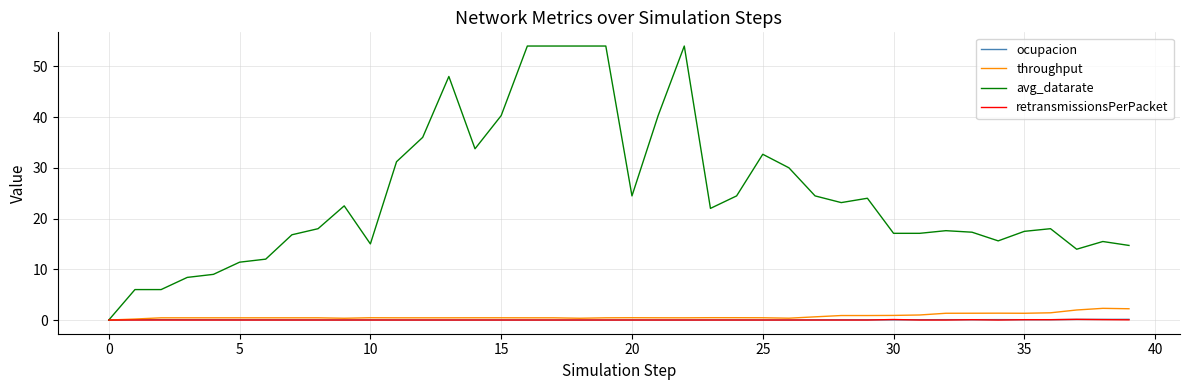

Which series has the largest total across all categories?

avg_datarate